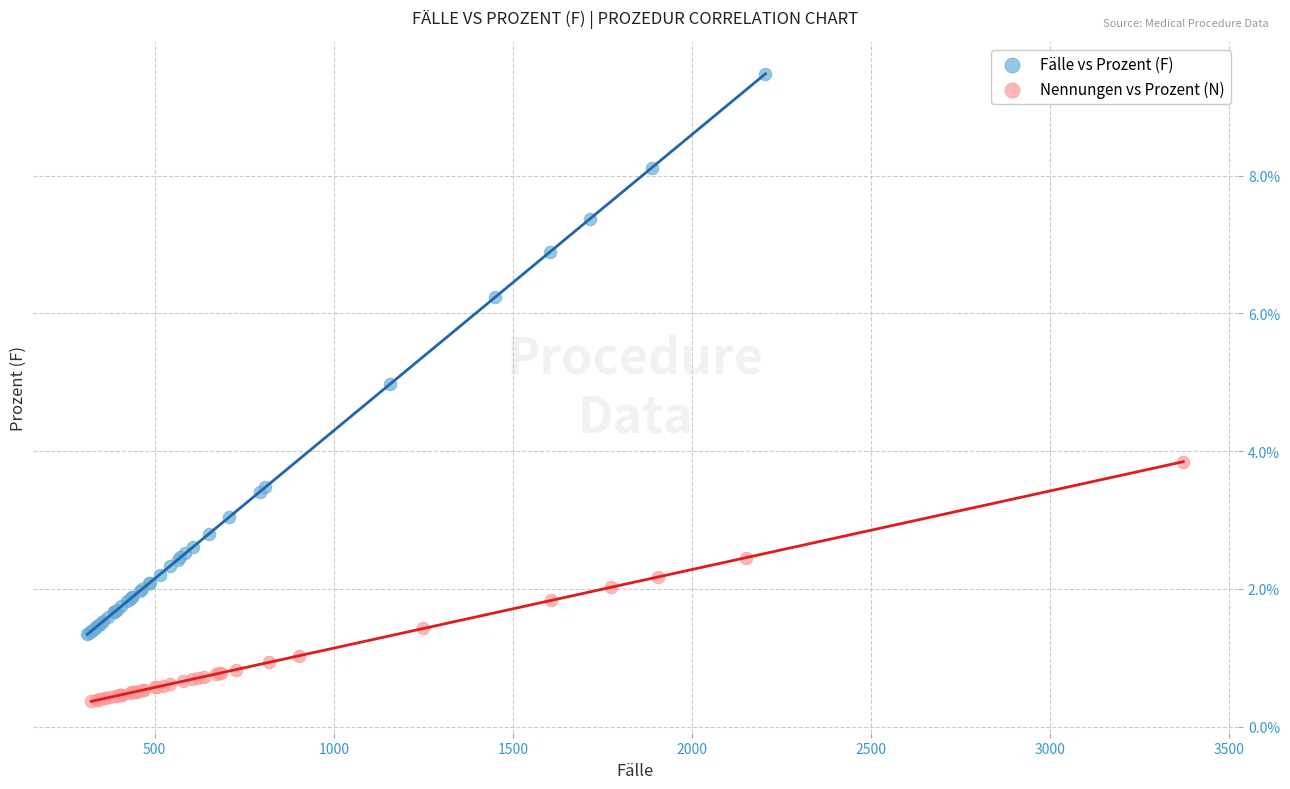

Which series reaches the maximum Y coordinate?

Fälle vs Prozent (F)